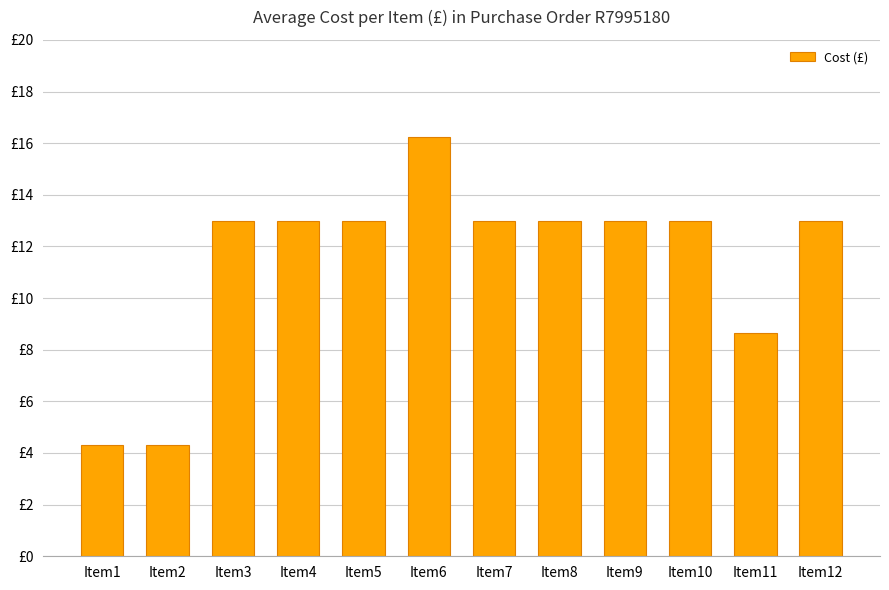

Are the bars grouped side by side (vs. stacked)?

No